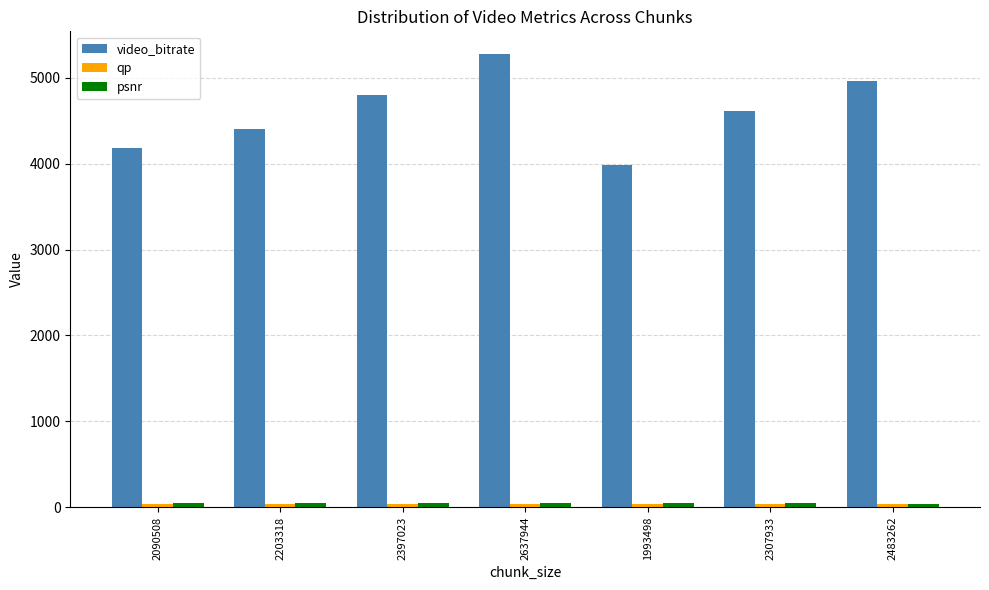

What is the label of the 3rd bar from the left?

2397023